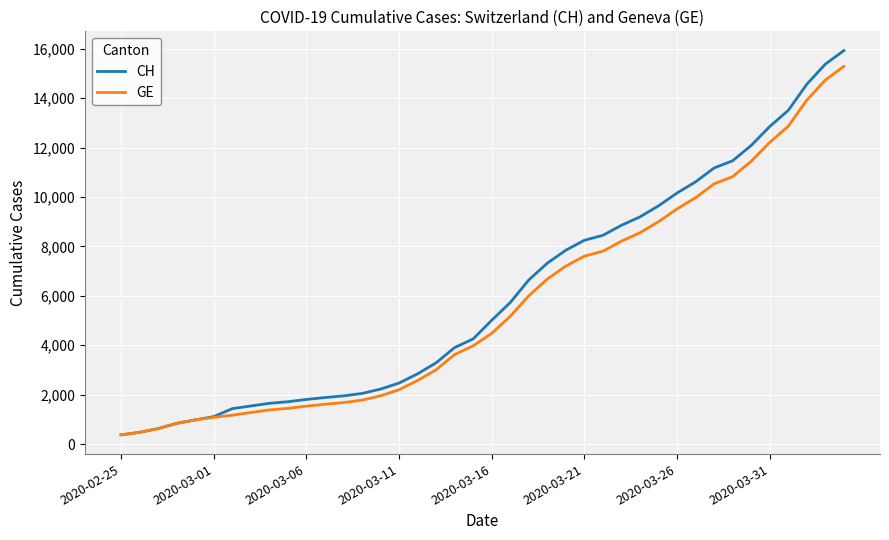

What are all the series names shown in the legend?

CH, GE